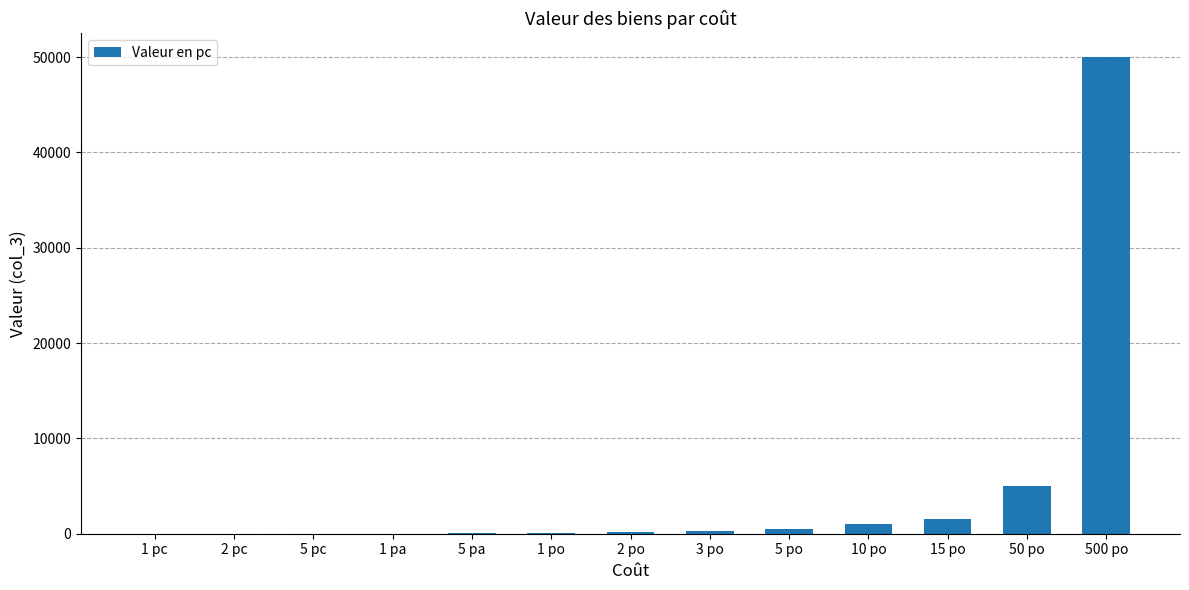

Count the number of data series in this chart.

1